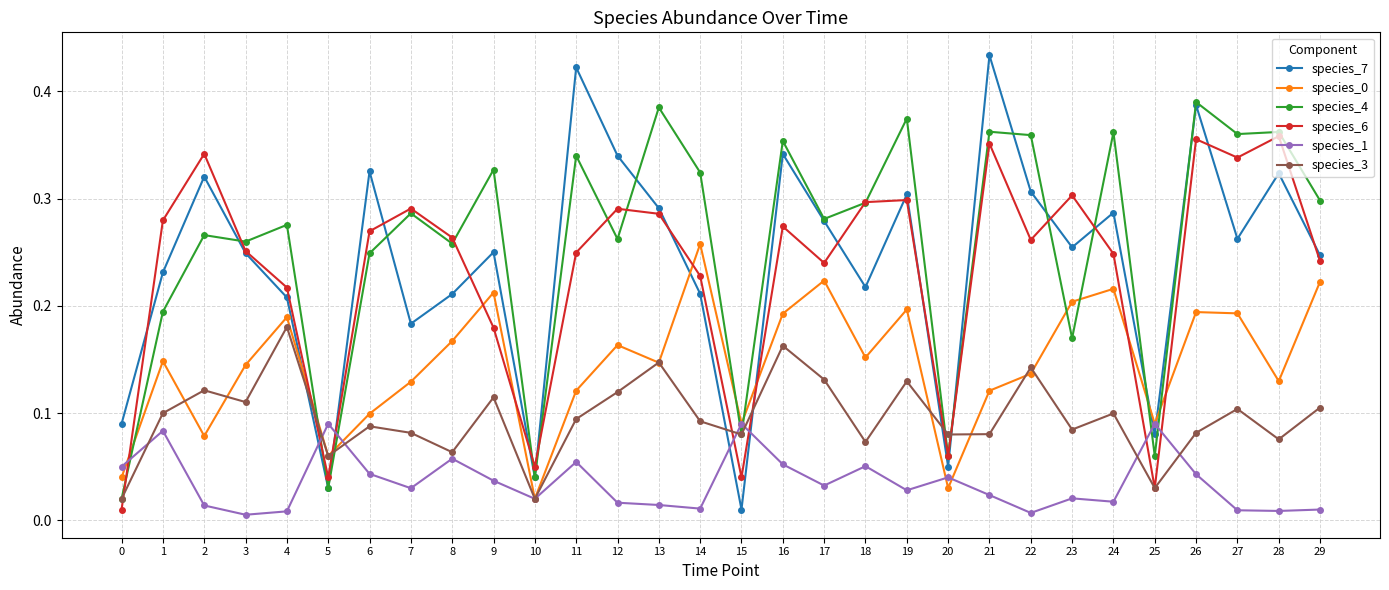

Which series changed the most between 10 and 20?

species_3